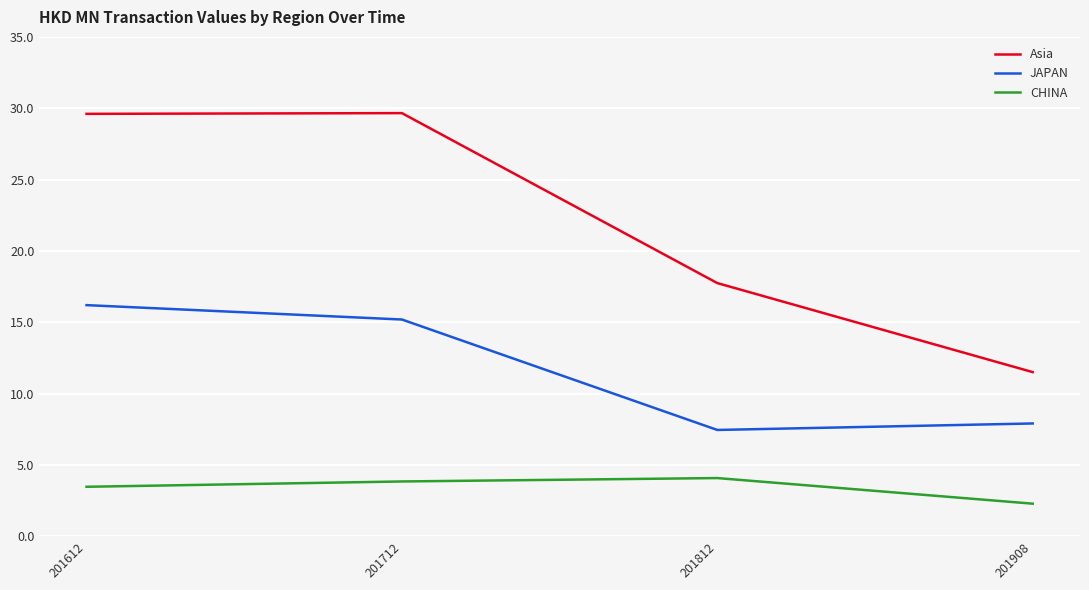

At which label does Asia first exceed 29?

201612